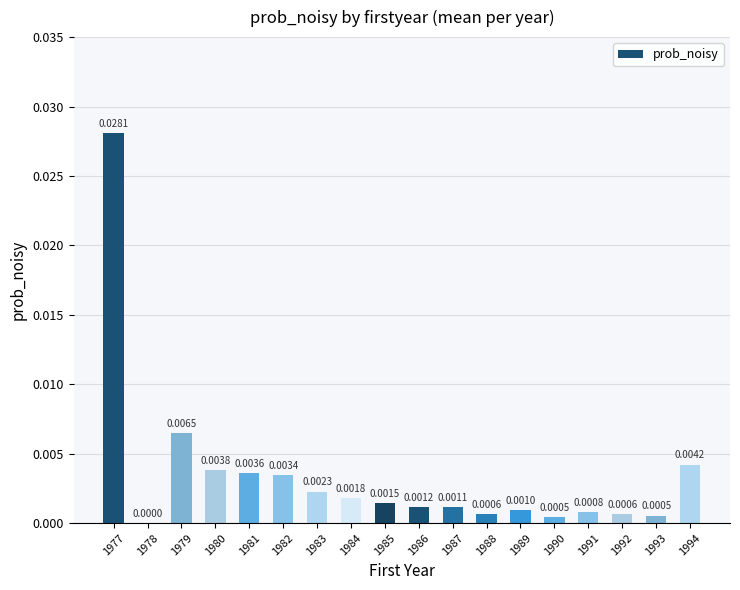

Between 1988 and 1978, which is larger?

1988